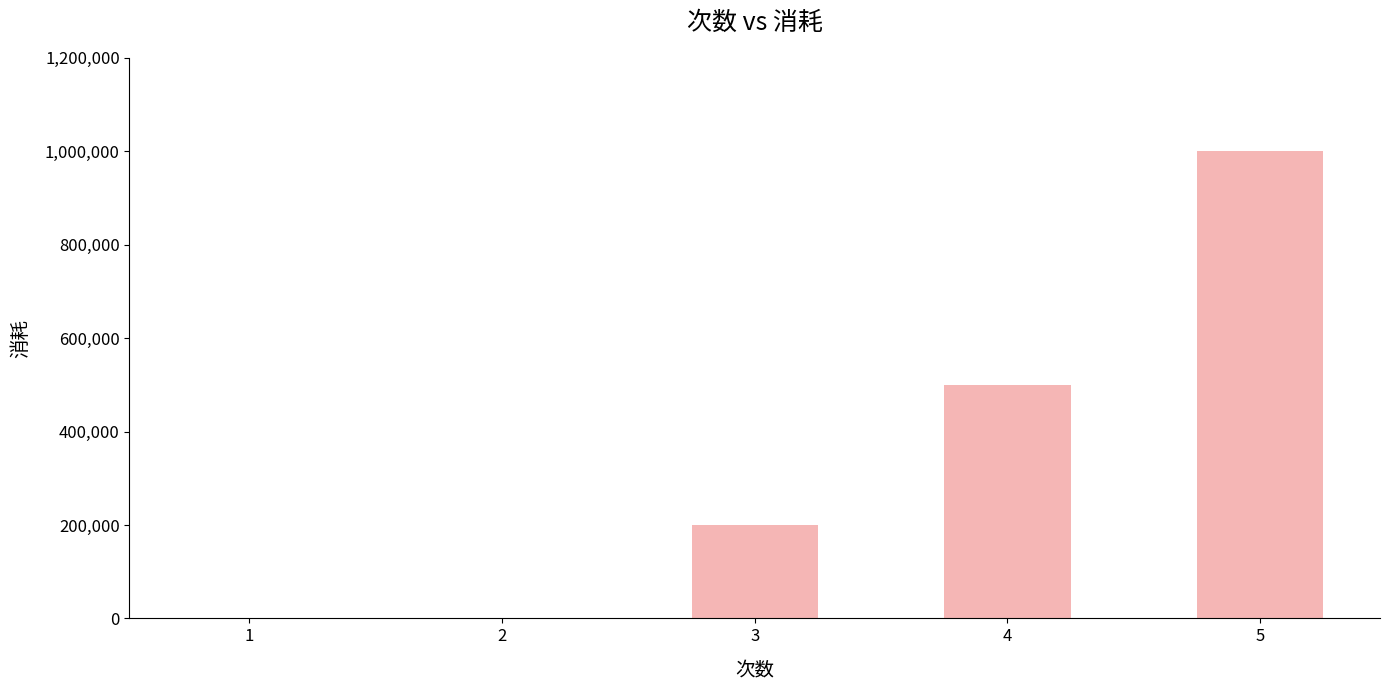

At which label is the value closest to 500000?

4